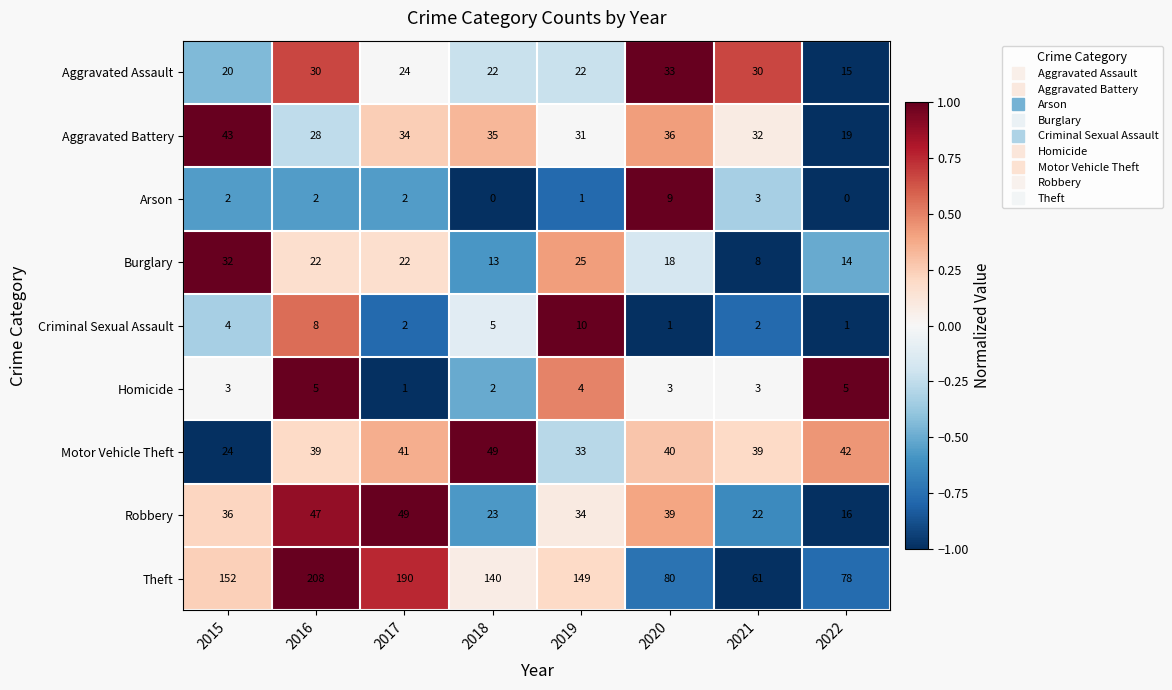

Which series has the widest spread of values?

Theft